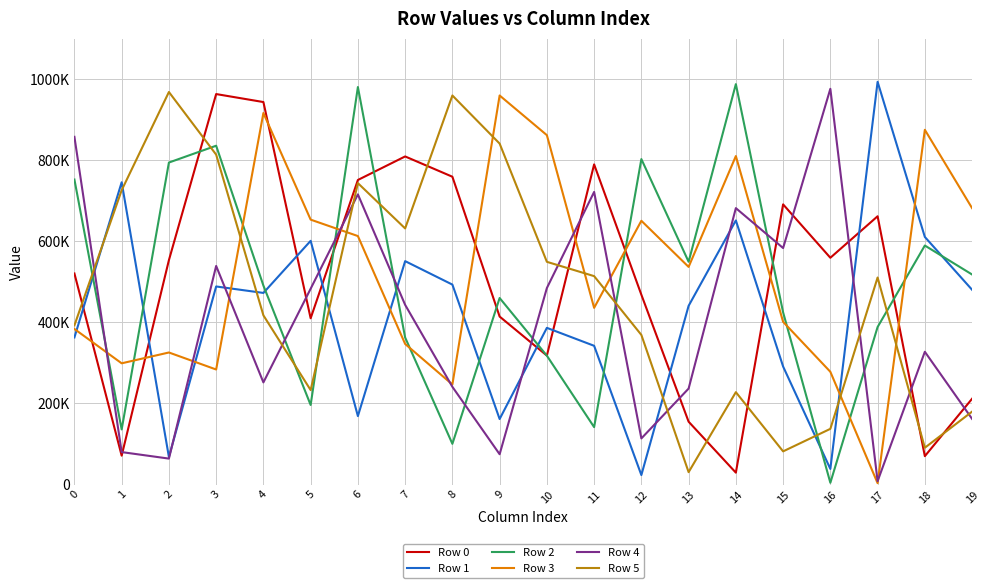

What is the difference between the second highest and second lowest values in the Row 5 series?

878376